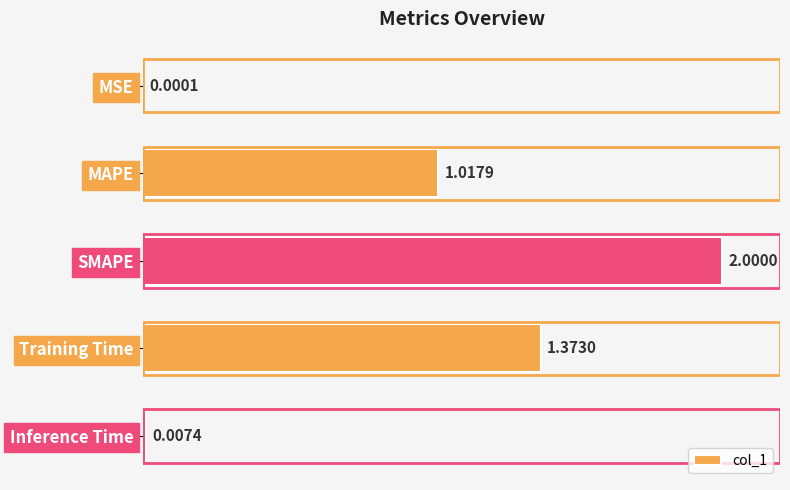

What is the greatest value displayed?

2.0